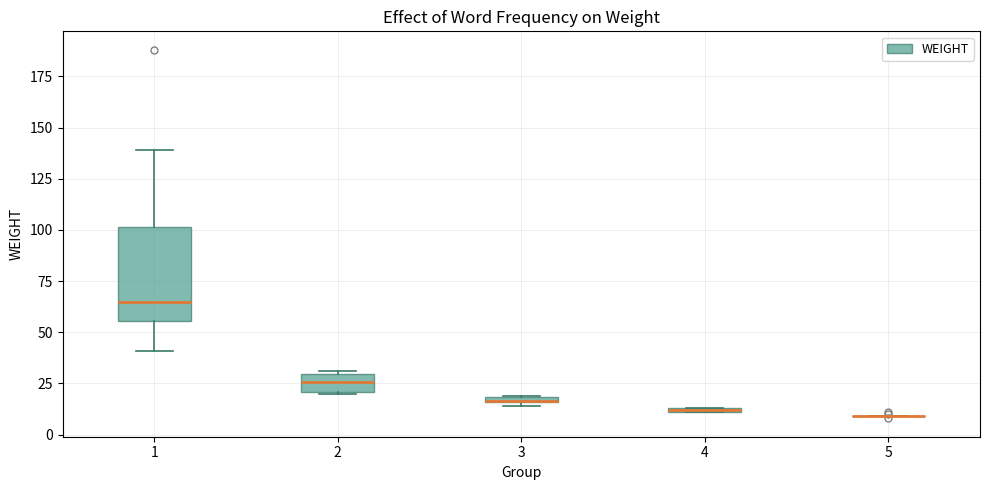

Which box is the tallest, from its lower edge to its upper edge?

1